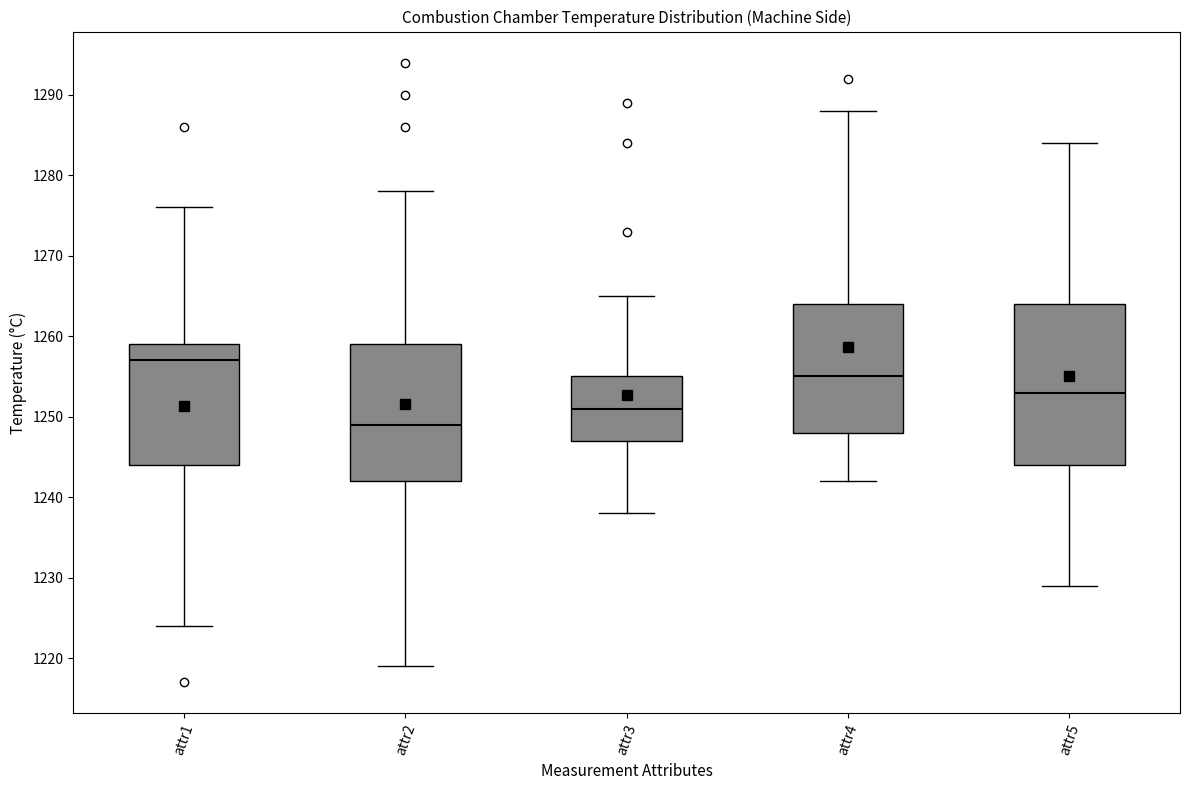

Comparing the boxes themselves (not the whiskers), which one is the tallest?

attr5